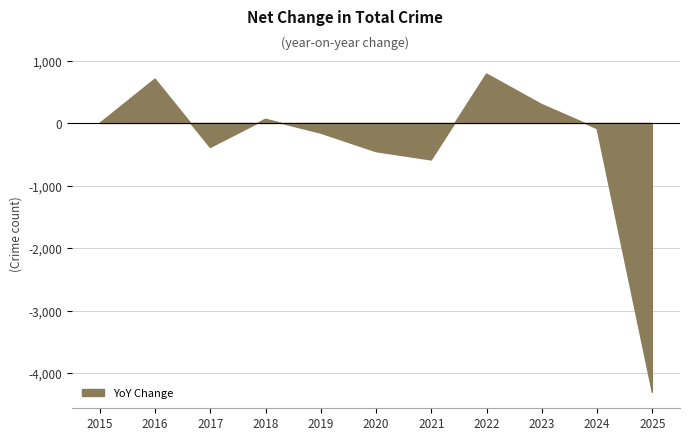

How many data points does each series have?

11